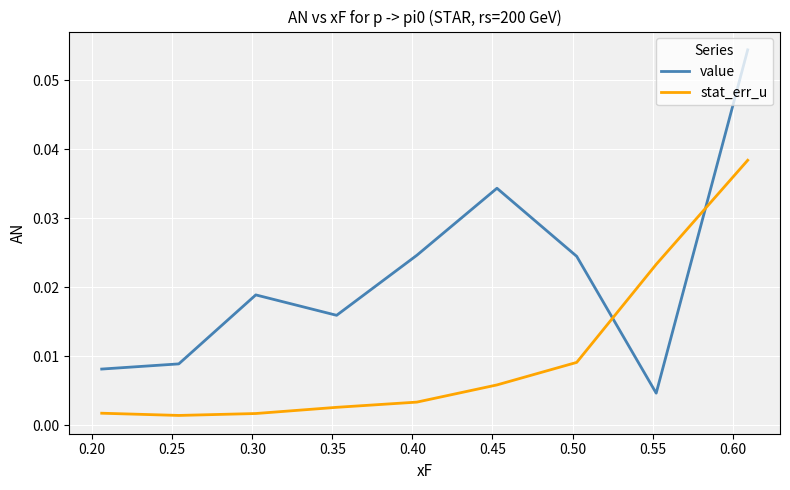

List the series in order of their peak value, highest first.

value, stat_err_u